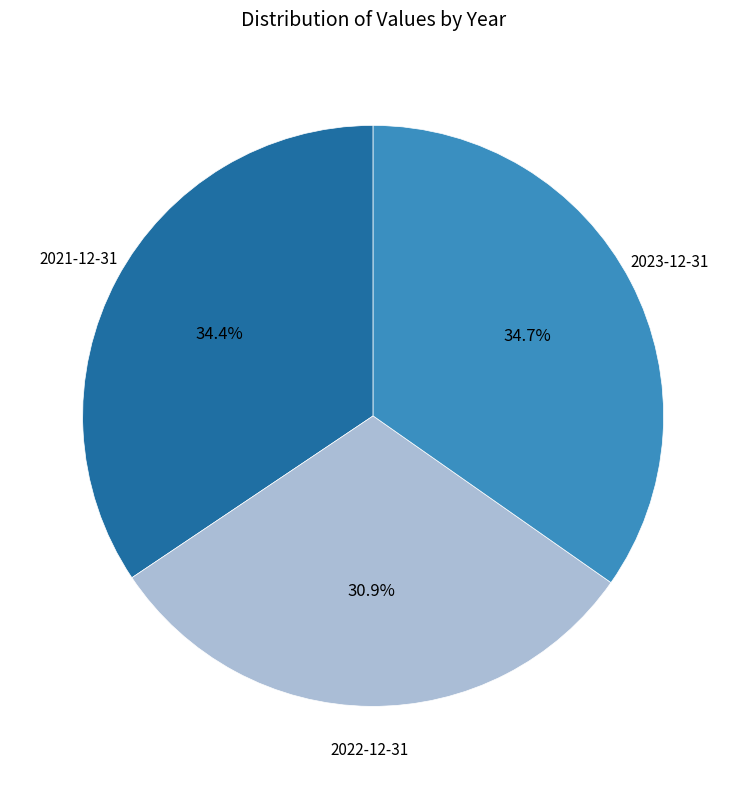

How many segments does this pie chart have?

3